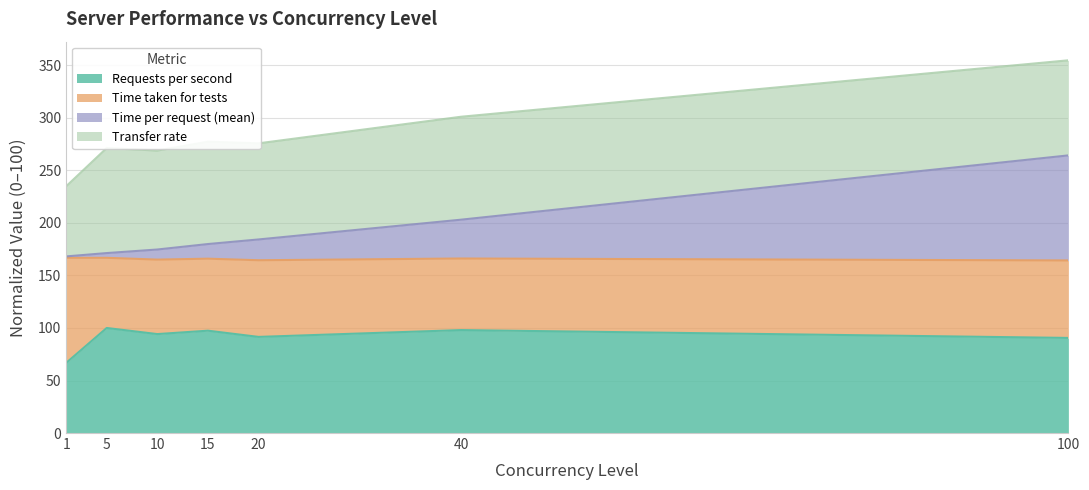

Count the number of categories in the chart.

7